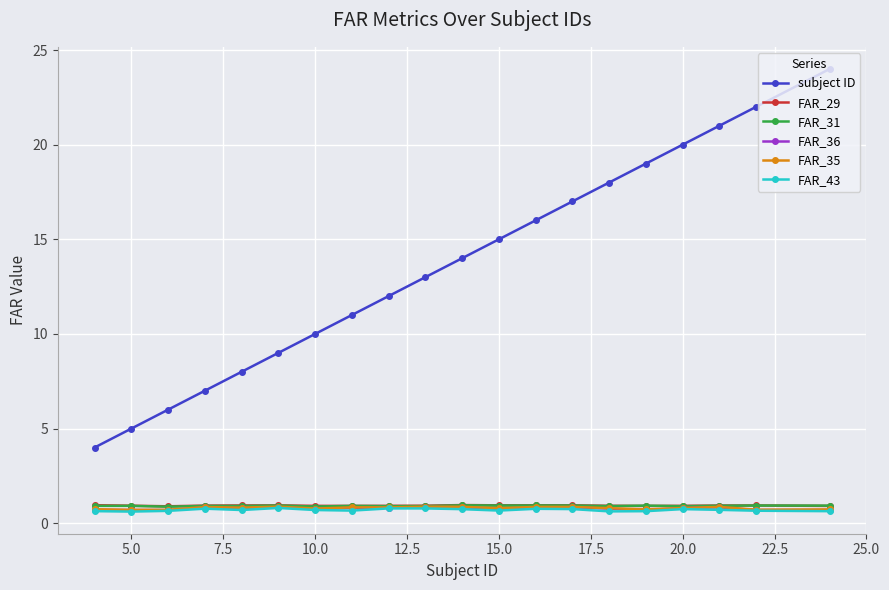

What is the maximum value for FAR_35?

0.9